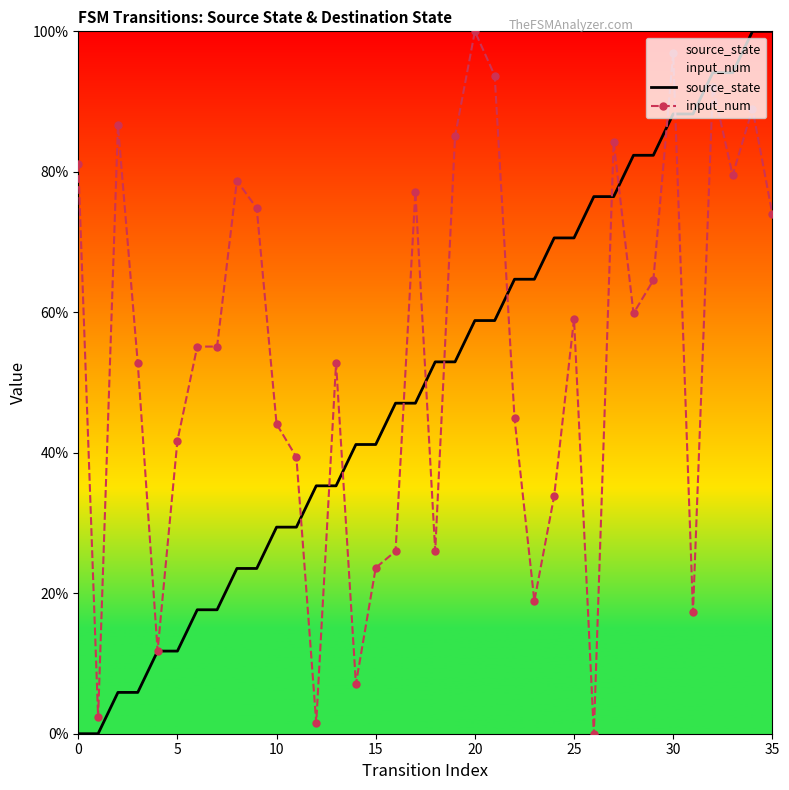

At which label does source_state reach its peak?

34